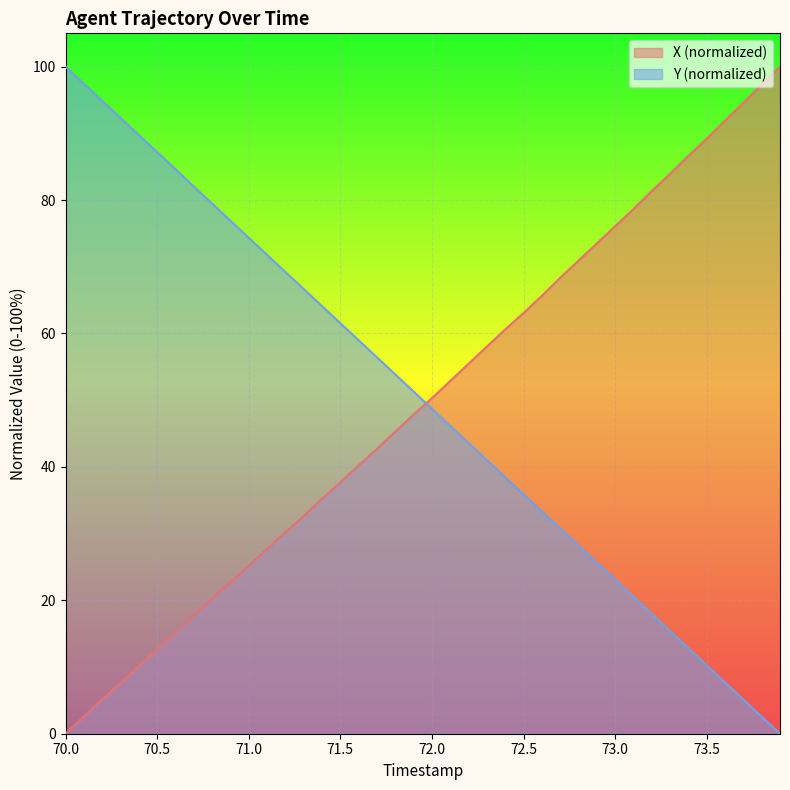

How many times do Y (normalized) and X (normalized) cross each other?

1